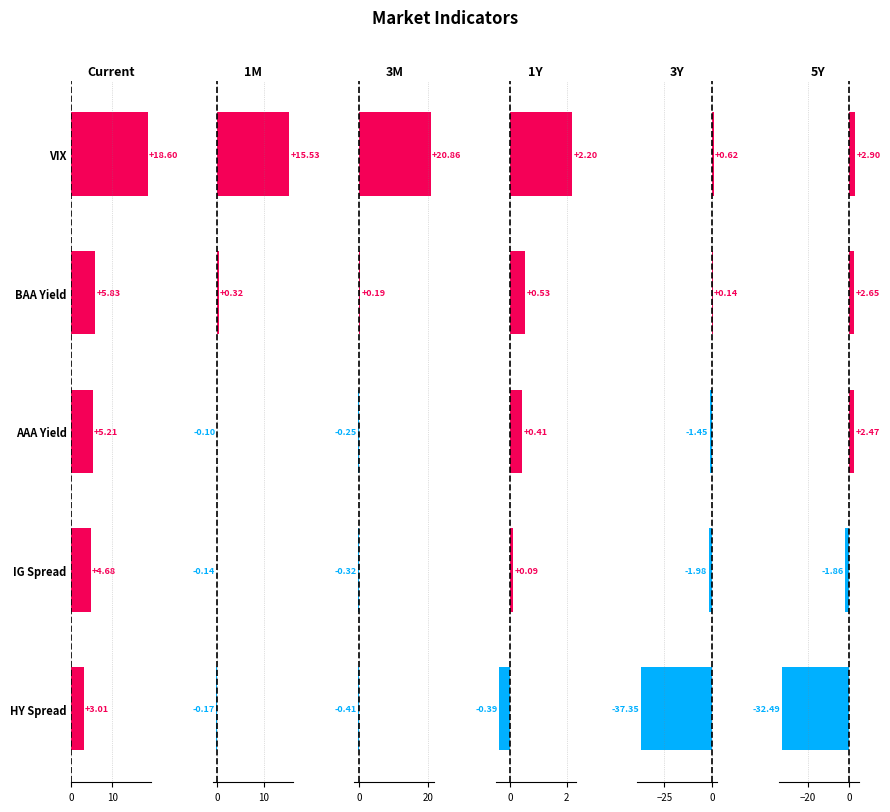

What is the difference between the highest and lowest values at IG Spread?

6.7